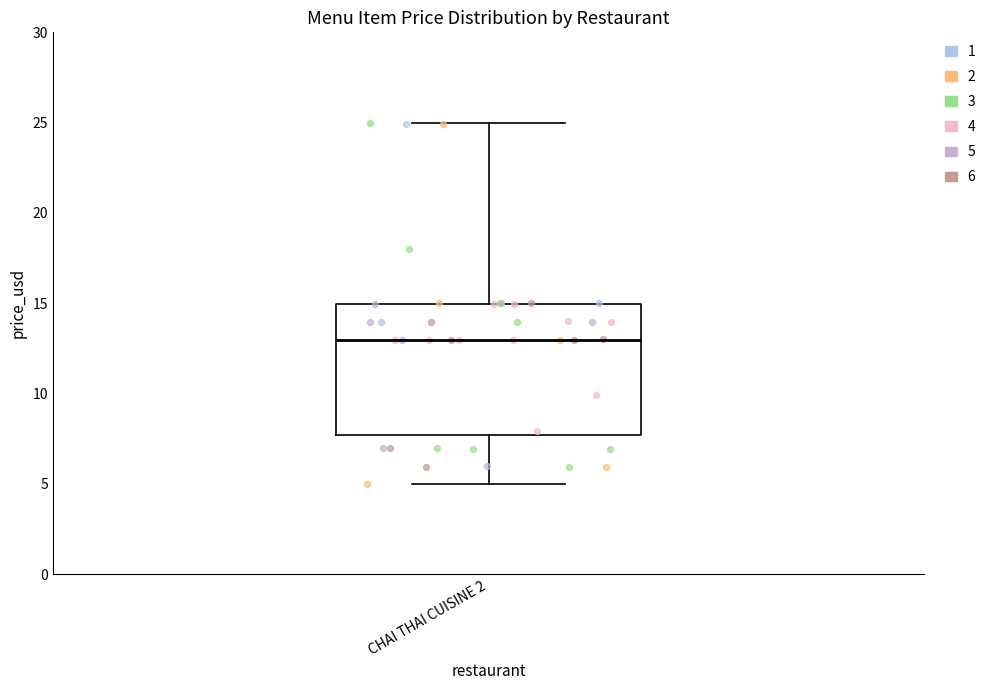

Read this box plot against the y-axis: the position of the median line, the range covered by the box, and the ends of both whiskers. The values are not printed on the chart, so give them approximately, as read against the axis.

median 13.0, box 7.5 to 15.0, whiskers 5.0 to 25.0